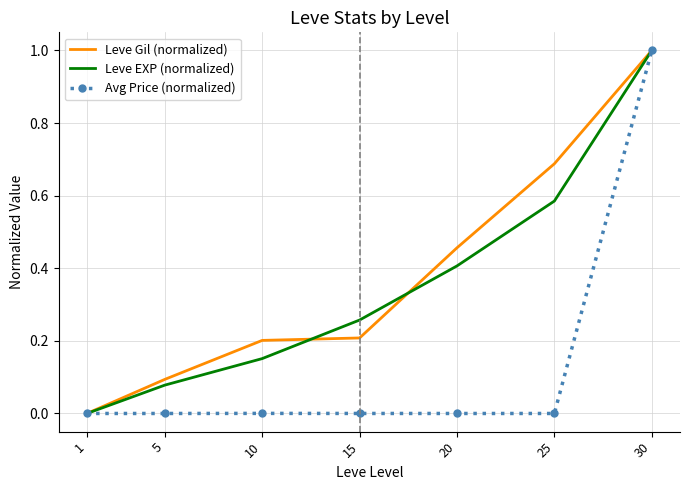

True or false: Leve Gil (normalized) and Leve EXP (normalized) cross at least once.

True